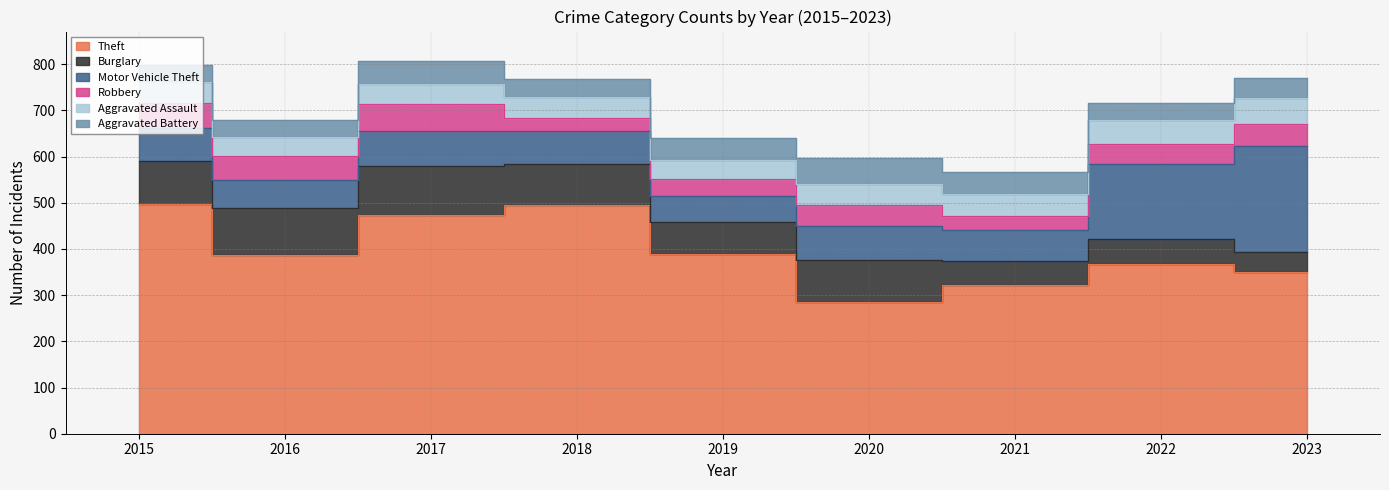

What is the total value across all series at 2020?

597